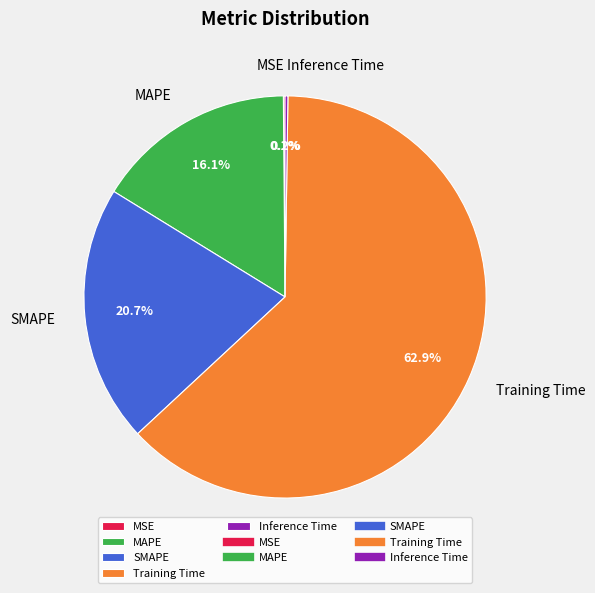

Does Training Time represent more than half of the total?

Yes